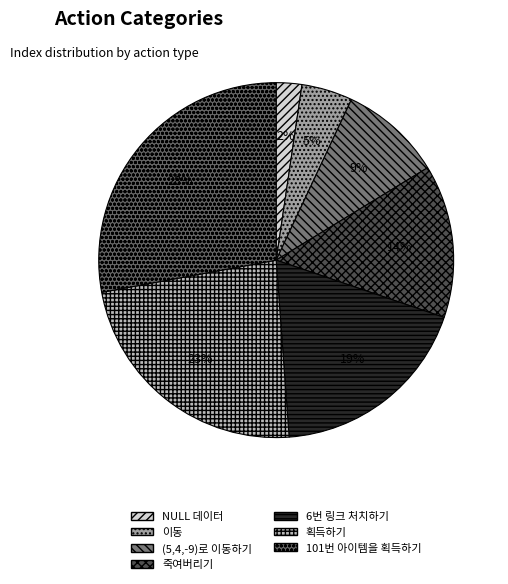

Rank the categories by value from lowest to highest.

NULL 데이터, 이동, (5,4,-9)로 이동하기, 죽여버리기, 6번 링크 처치하기, 획득하기, 101번 아이템을 획득하기